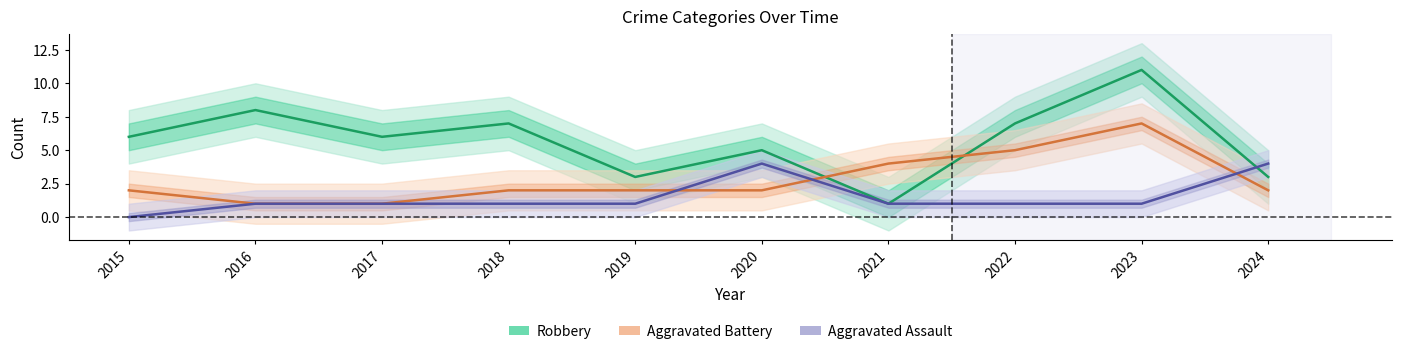

Reading left to right, what are all the values shown in this chart?

Robbery: 2015=6	2016=8	2017=6	2018=7	2019=3	2020=5	2021=1	2022=7	2023=11	2024=3
Aggravated Battery: 2015=2	2016=1	2017=1	2018=2	2019=2	2020=2	2021=4	2022=5	2023=7	2024=2
Aggravated Assault: 2015=0	2016=1	2017=1	2018=1	2019=1	2020=4	2021=1	2022=1	2023=1	2024=4